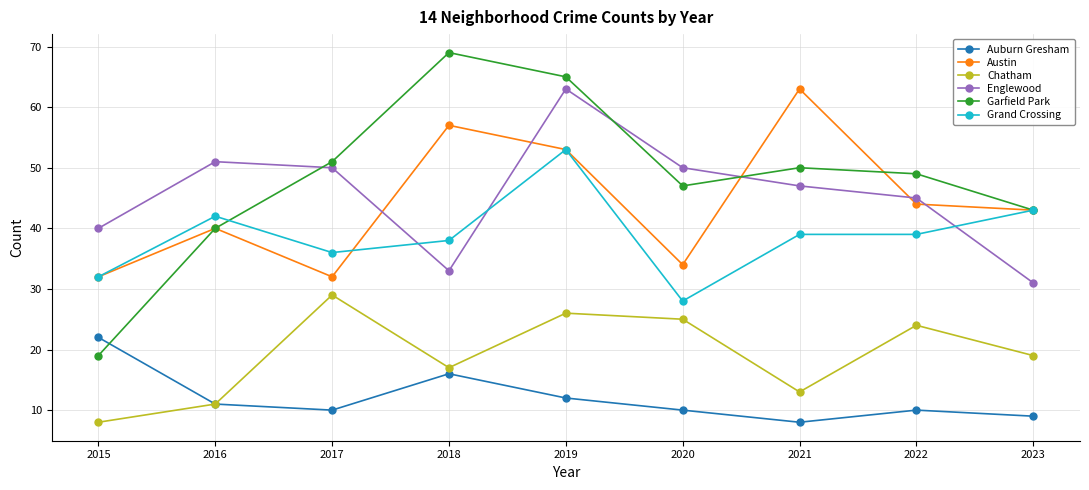

Where does the Chatham series first go above 19?

2017